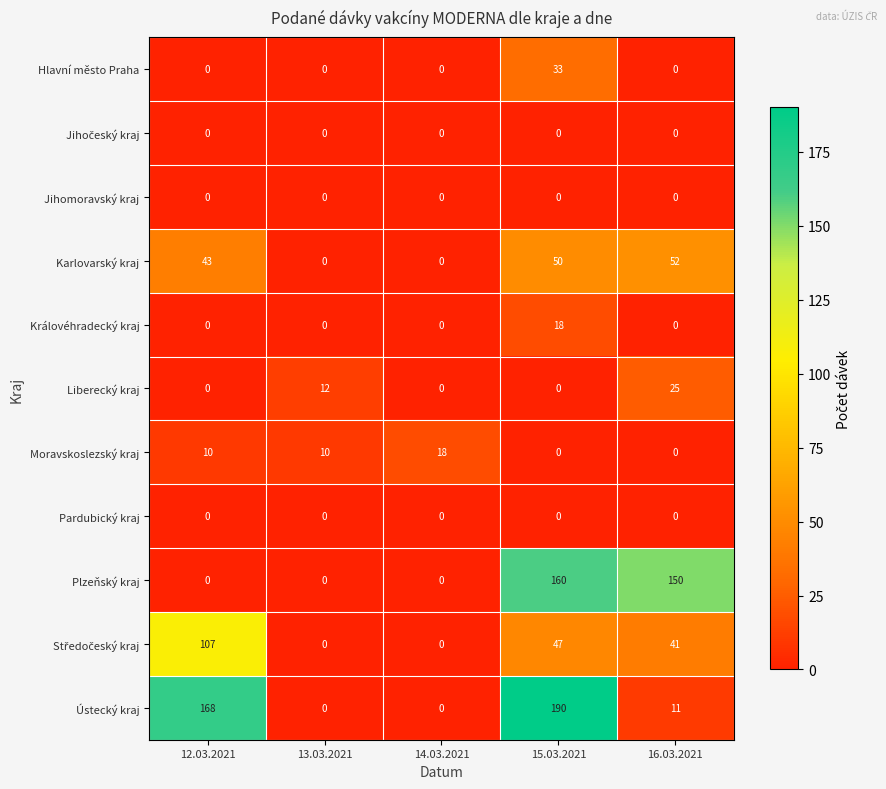

Read the Plzeňský kraj value at 16.03.2021, to the nearest 5.

150